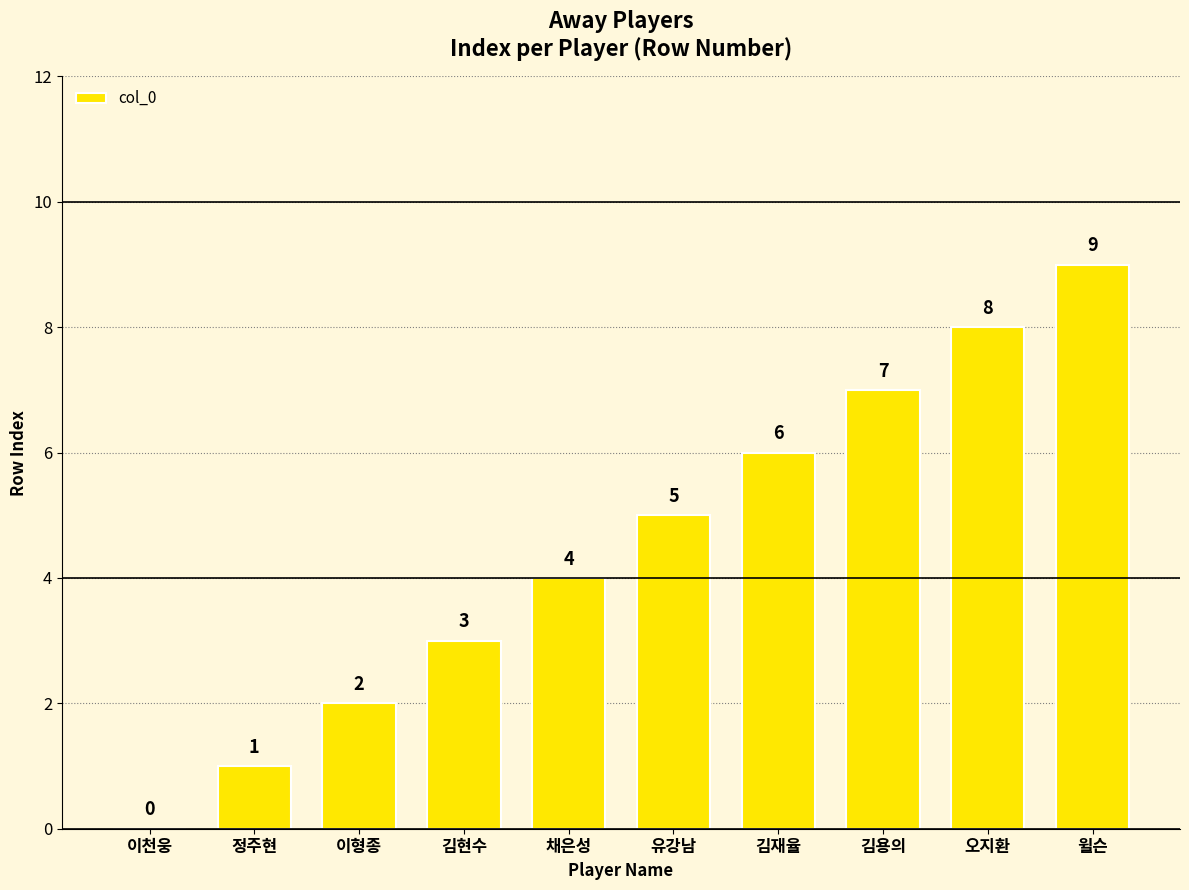

What is the change in value from 유강남 to 윌슨?

+4